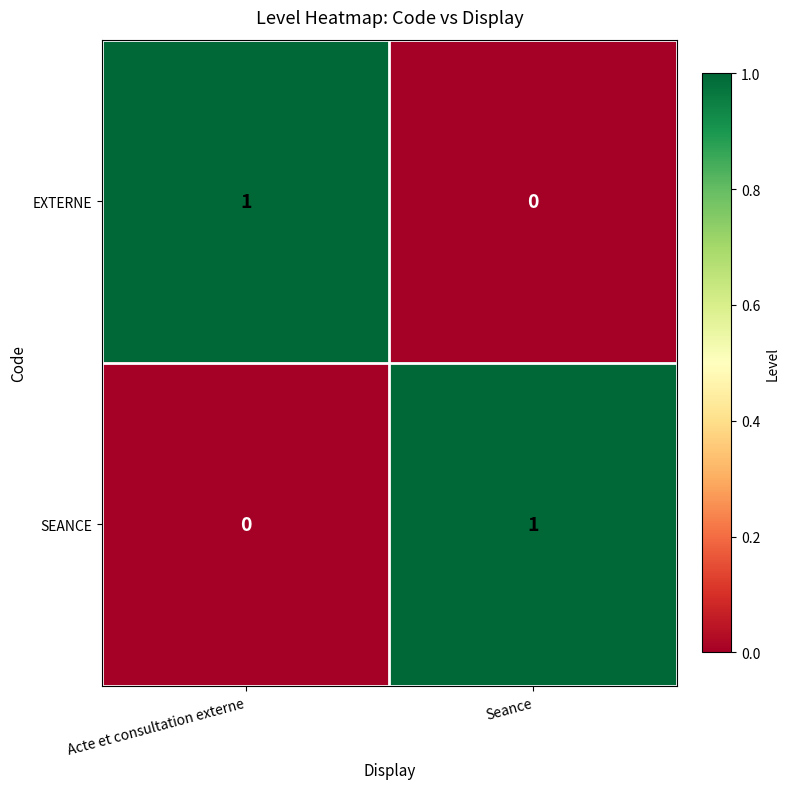

Which category has the highest value in the EXTERNE series?

Acte et consultation externe